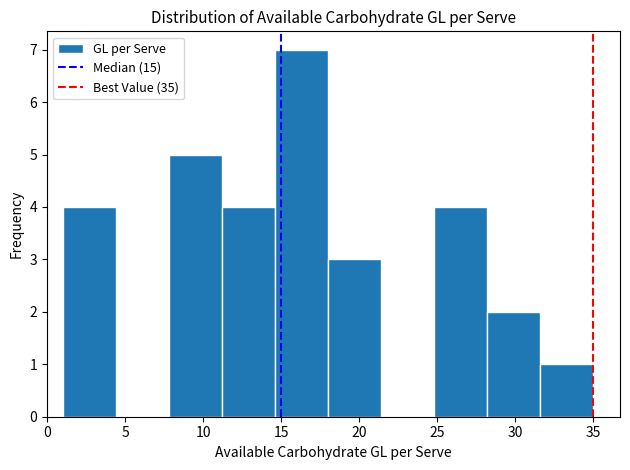

Reading left to right, list every bar in this chart as the range it spans on the x-axis followed by its height. Neither the bar edges nor the heights are printed on the chart, so give them approximately, as read against the axes.

1.0 to 4.4: 4
4.4 to 7.8: 0
7.8 to 11.2: 5
11.2 to 14.6: 4
14.6 to 18.0: 7
18.0 to 21.4: 3
21.4 to 24.8: 0
24.8 to 28.2: 4
28.2 to 31.6: 2
31.6 to 35.0: 1